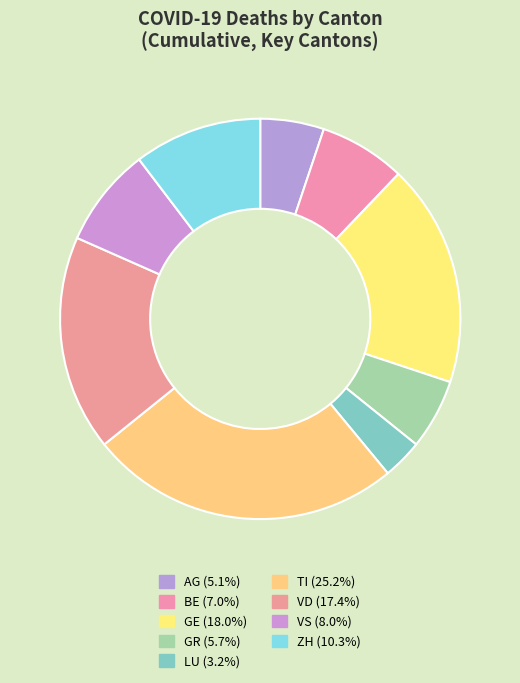

What is the ratio of the value at GR to the value at TI?

0.2